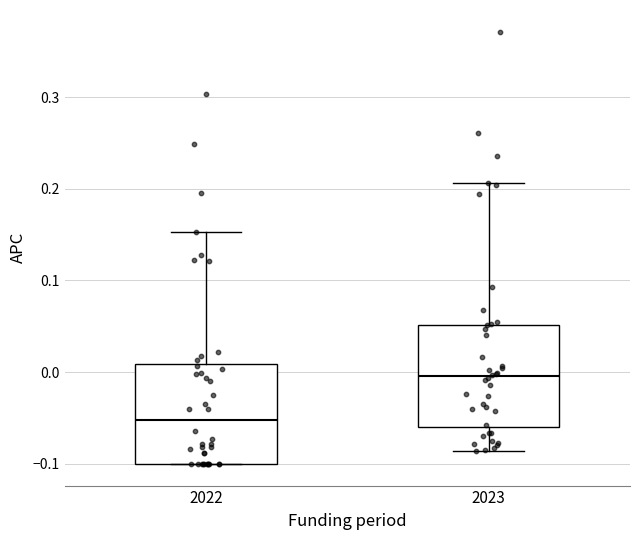

Reading left to right, read every box against the y-axis: the position of its median line, the range the box covers, and the ends of its whiskers. The values are not printed on the chart, so give them approximately, as read against the axis.

2022: median -0.05, box -0.10 to 0.01, whiskers -0.10 to 0.15
2023: median 0.00, box -0.06 to 0.05, whiskers -0.09 to 0.21